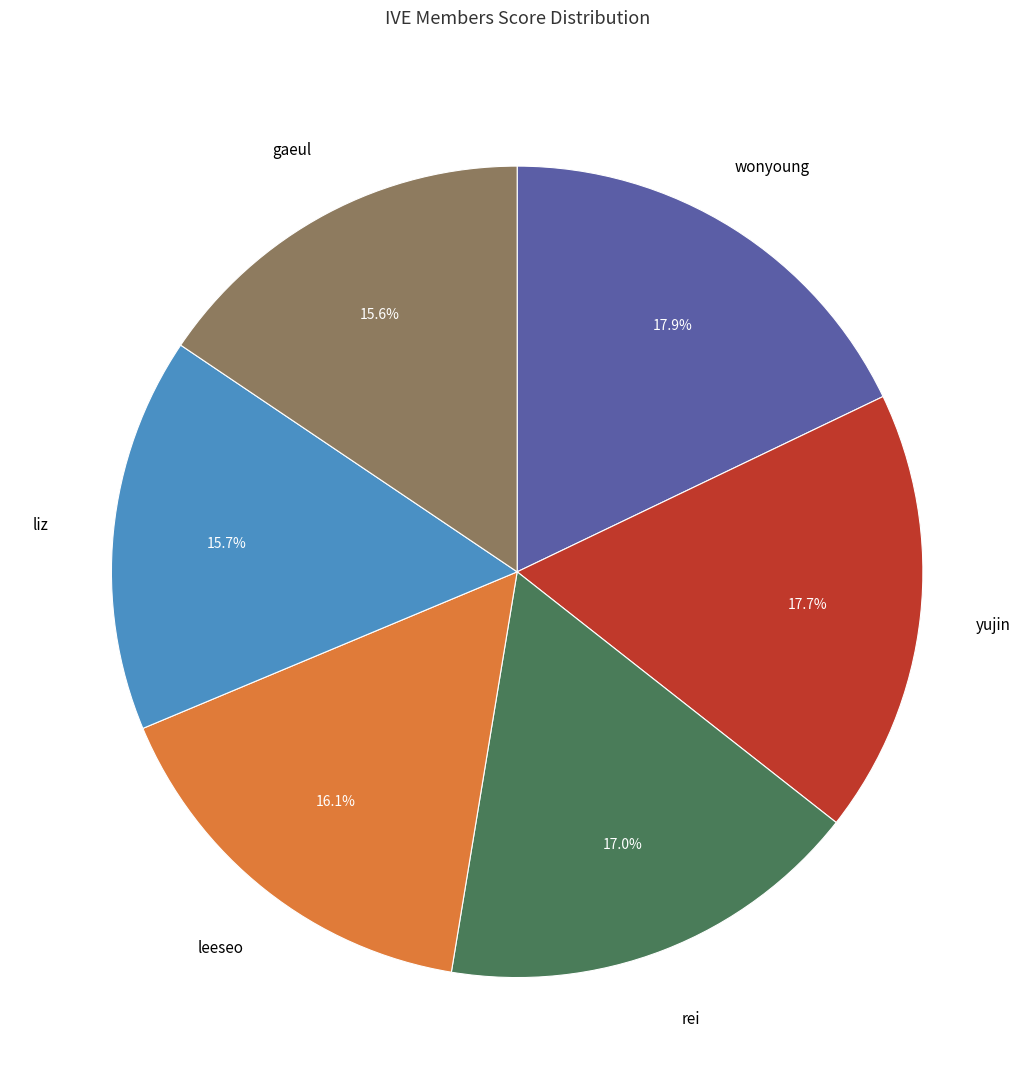

To the nearest percent, what portion does leeseo represent?

16%